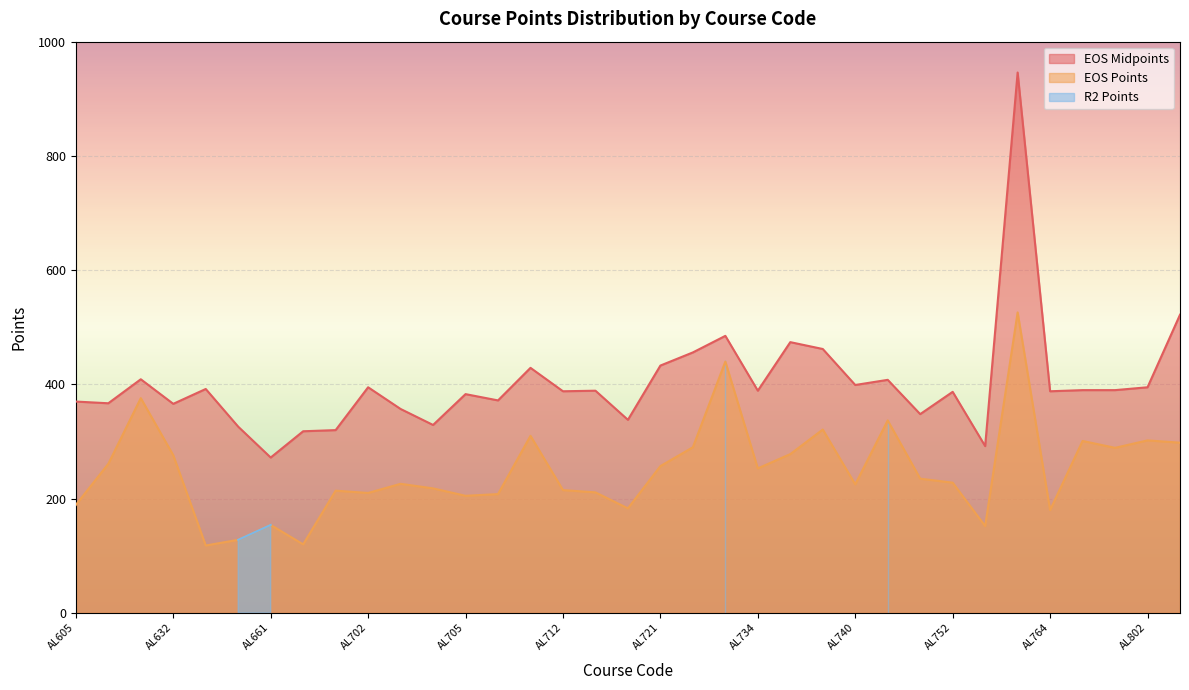

Read the EOS Midpoints value at AL731, to the nearest 50.

500